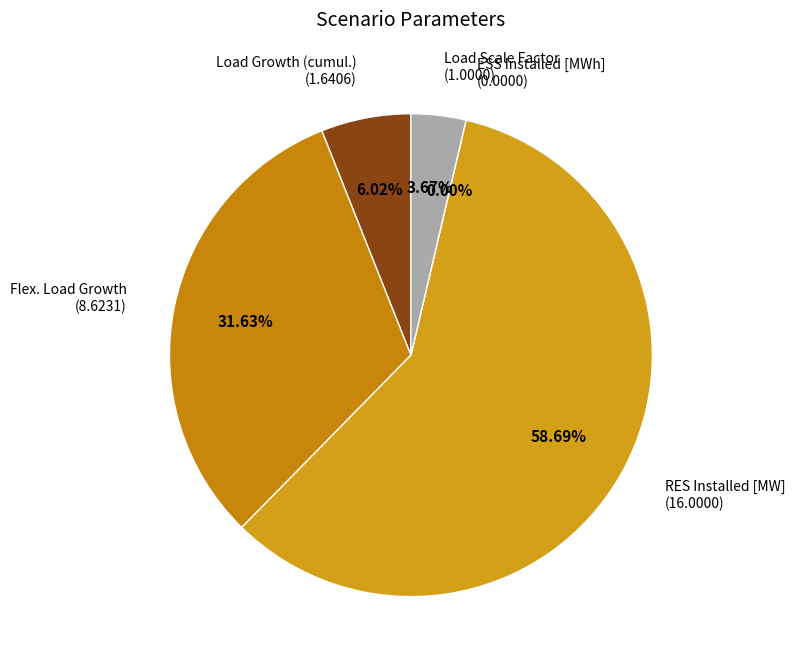

To the nearest percent, what percentage of the pie is RES Installed [MW]?

59%